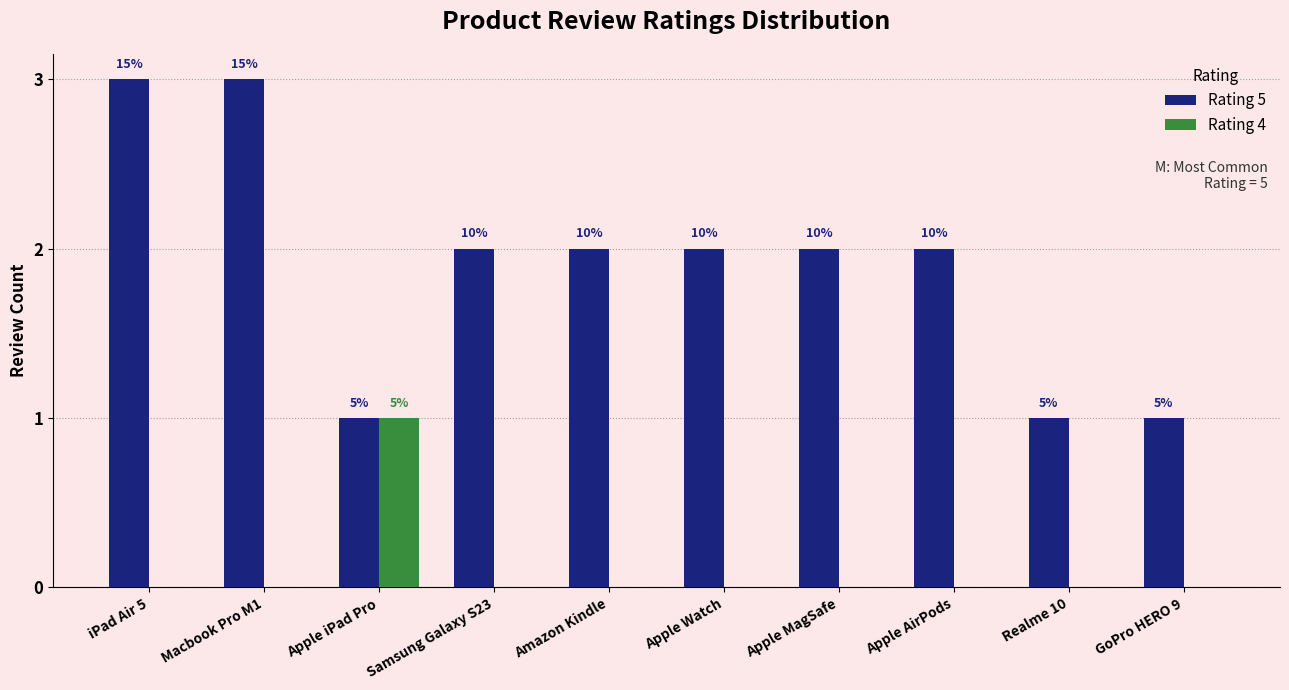

Read the Rating 5 value at Amazon Kindle.

2